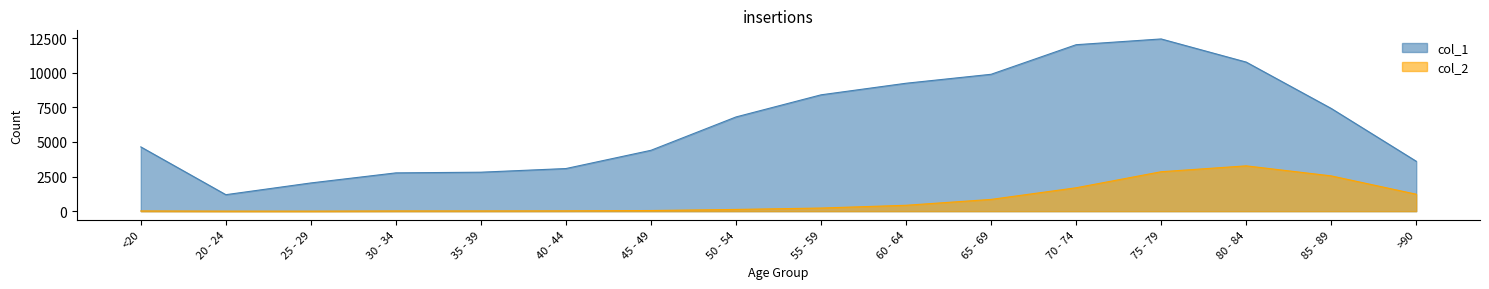

What are all the series names shown in the legend?

col_1, col_2